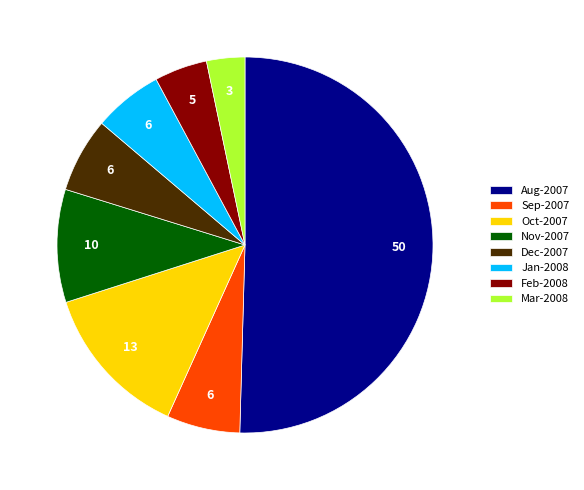

Which category accounts for the majority?

Aug-2007